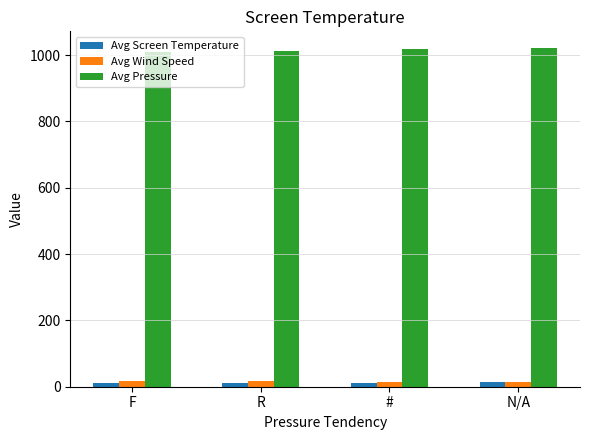

Which series has the largest total across all categories?

Avg Pressure